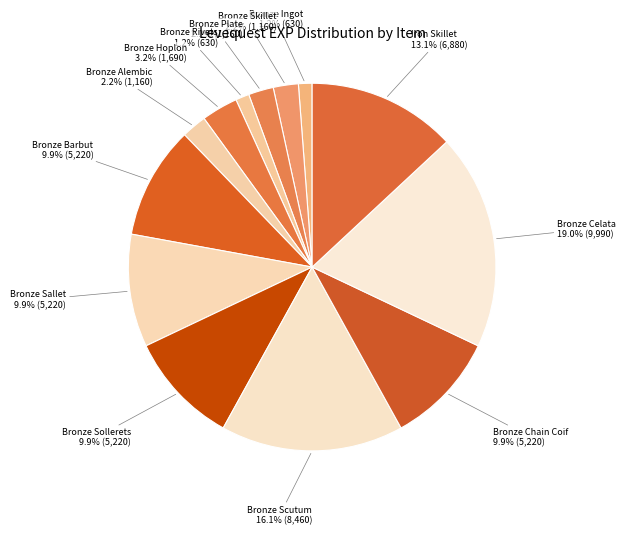

Does Bronze Alembic account for over 50% of the chart?

No